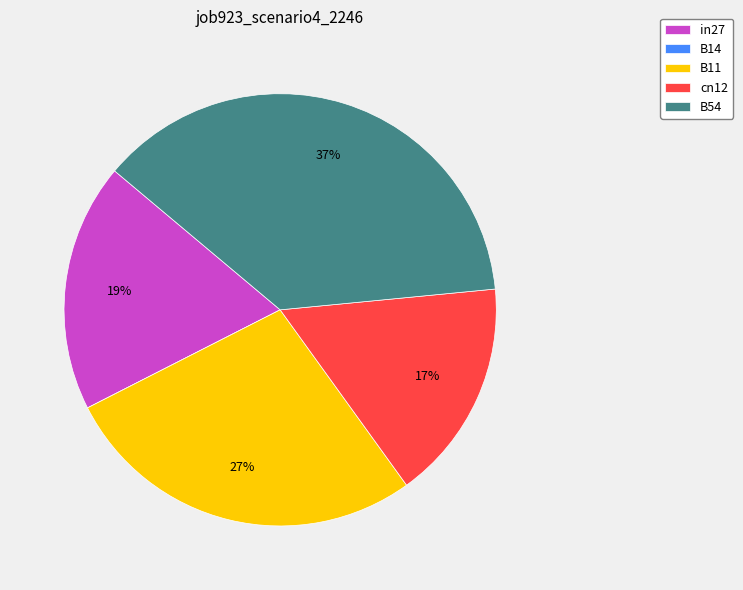

The B11 slice represents 27% of the pie. True or false?

True